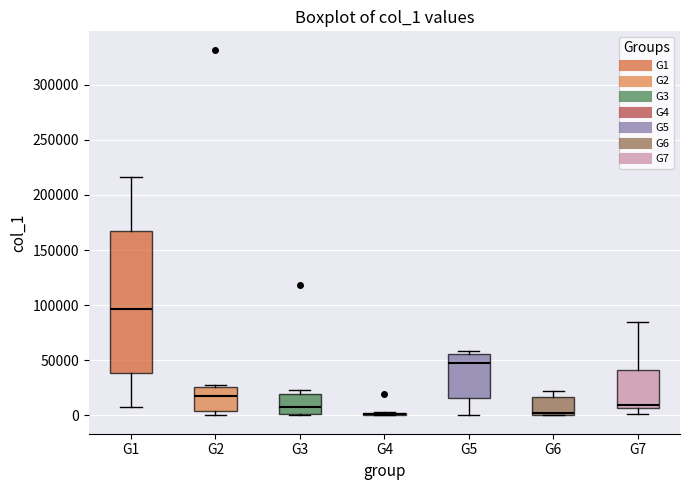

Where is the upper edge of the box for G3 on the y-axis? The values are not printed on the chart, so give them approximately, as read against the axis.

20000